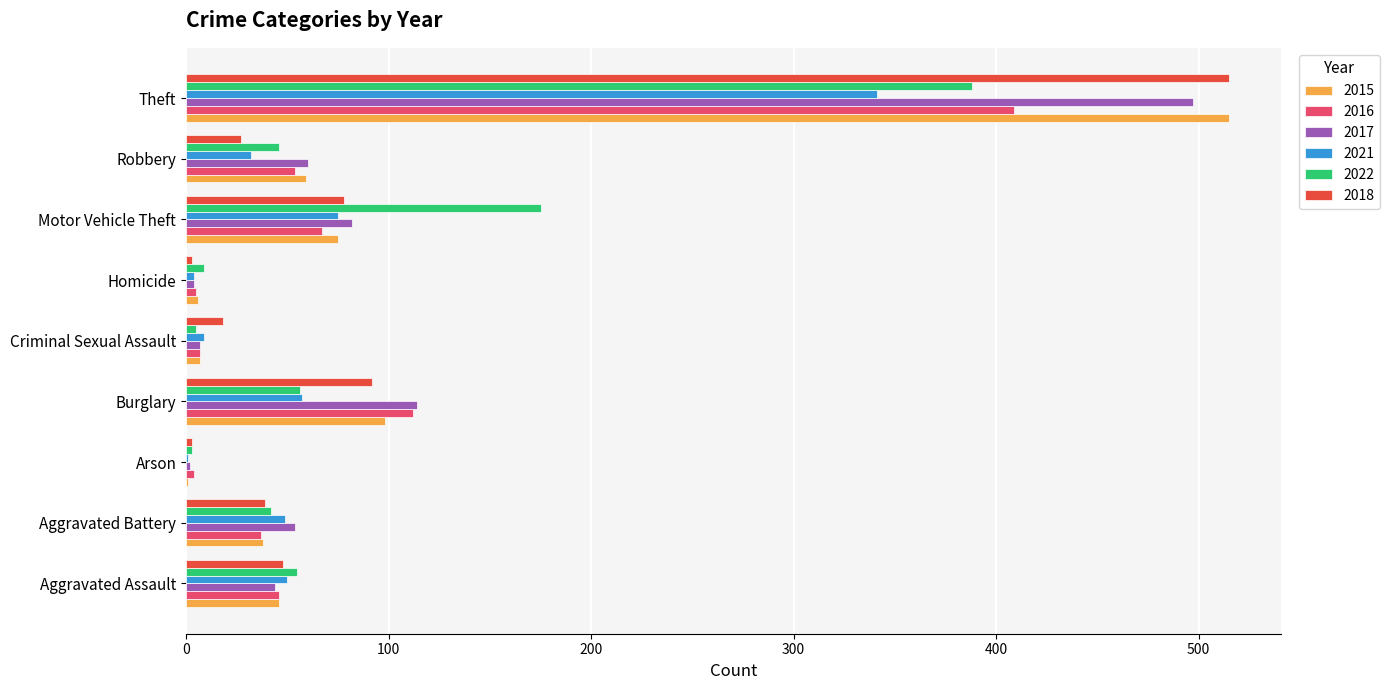

What is the sum of the 2016 values at Theft and Aggravated Battery?

446